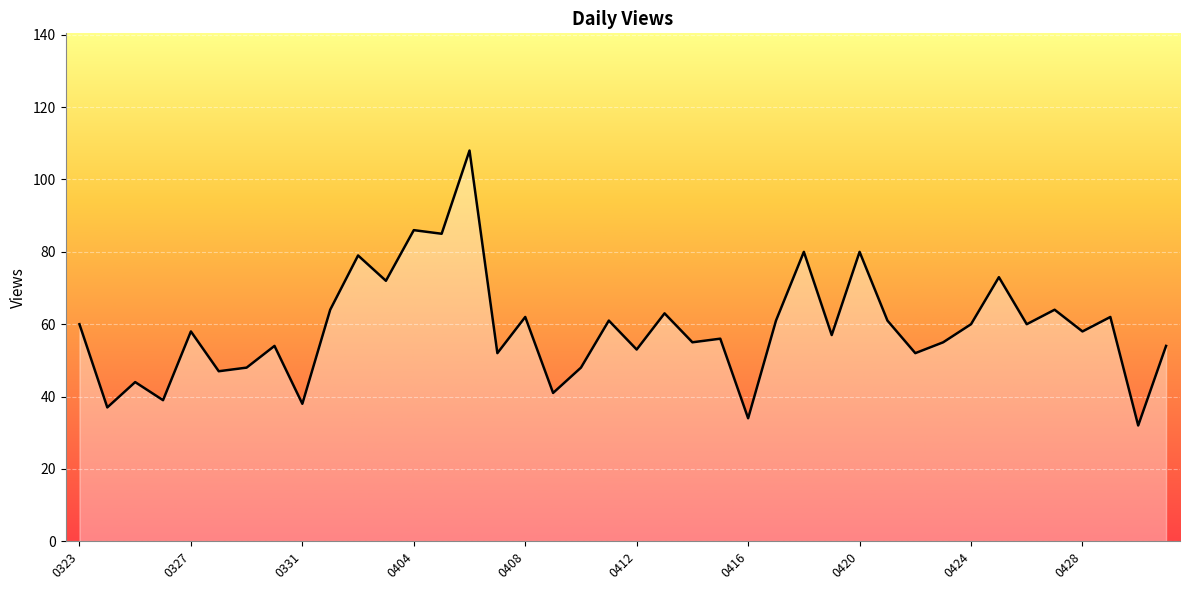

Where is the first local minimum?

20160324